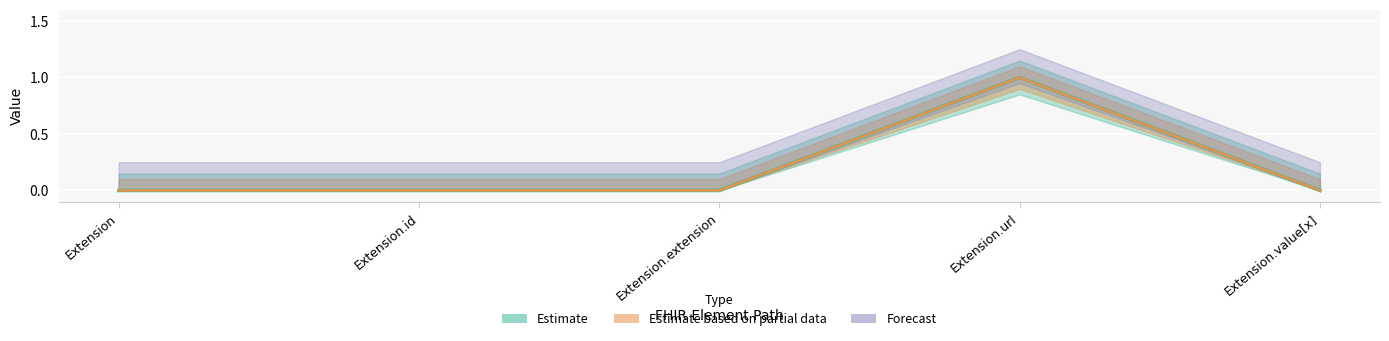

Which category has the highest value across all series?

Extension.url